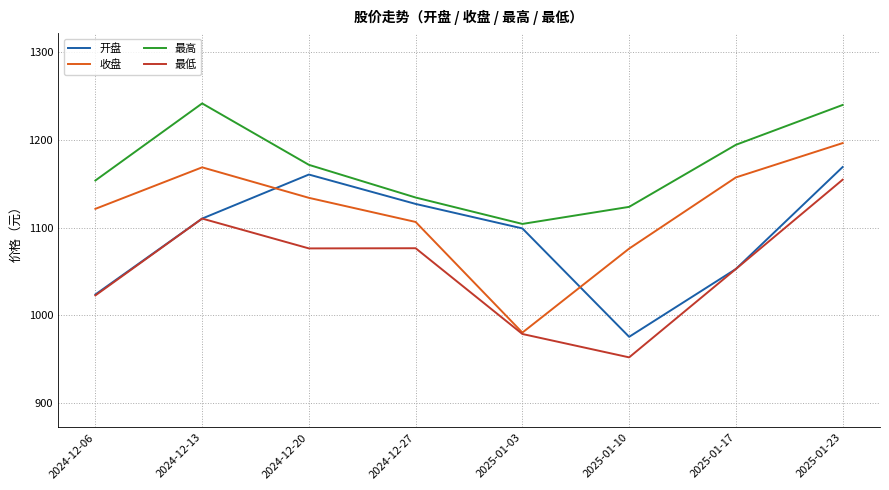

Rank the series by their average value, from lowest to highest.

最低, 开盘, 收盘, 最高